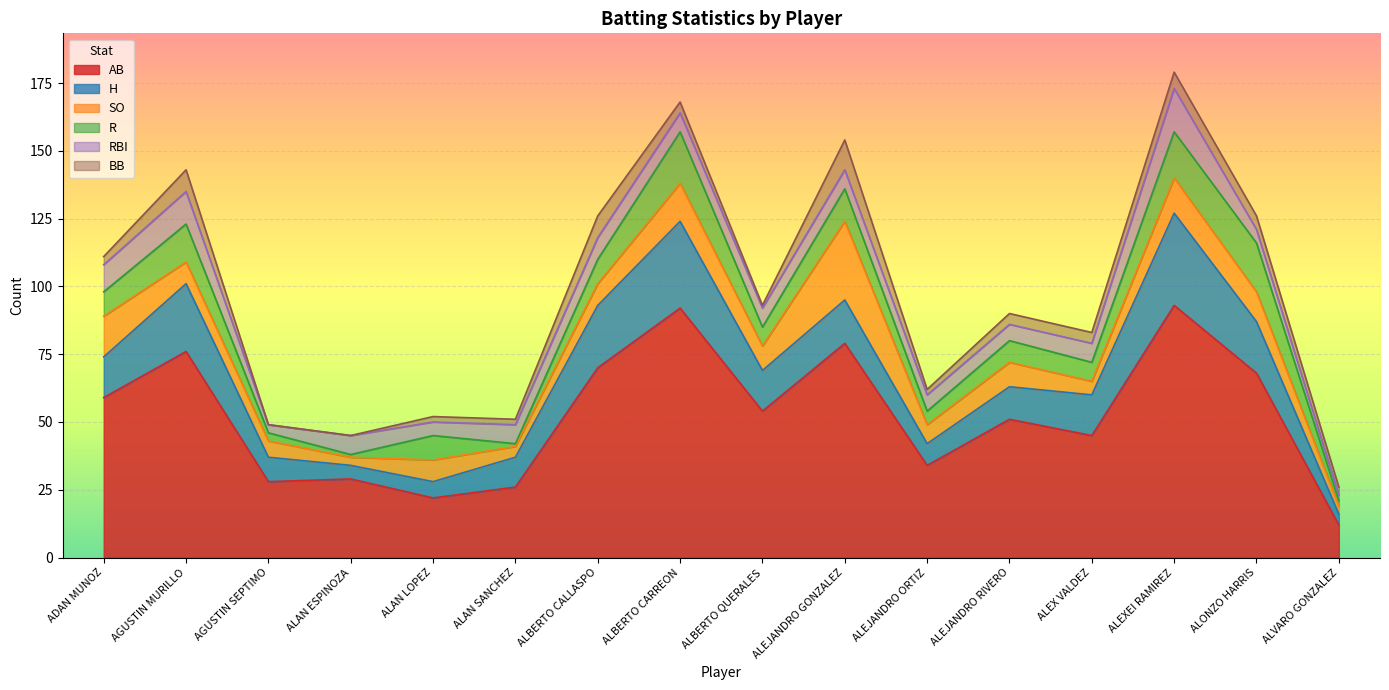

Which has a higher value, ADAN MUNOZ or ALBERTO CARREON?

ALBERTO CARREON